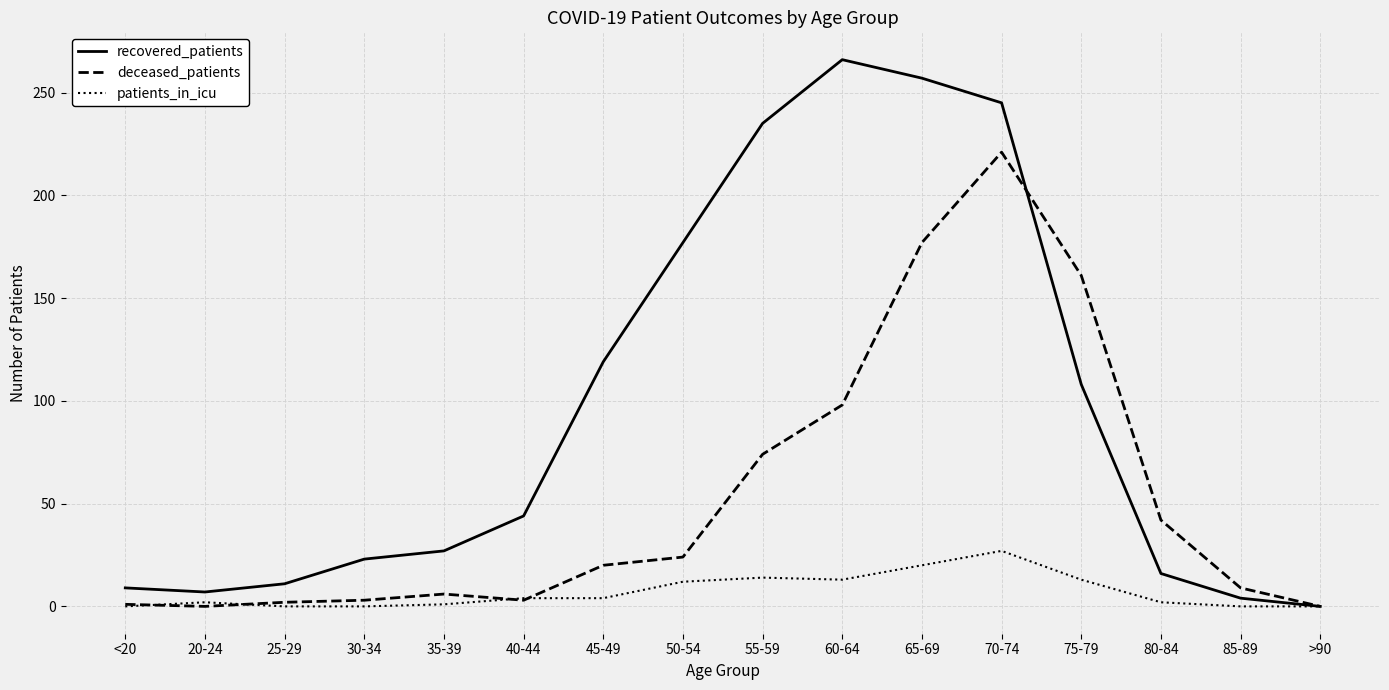

What value does the deceased_patients series have at 40-44, to the nearest 5?

5